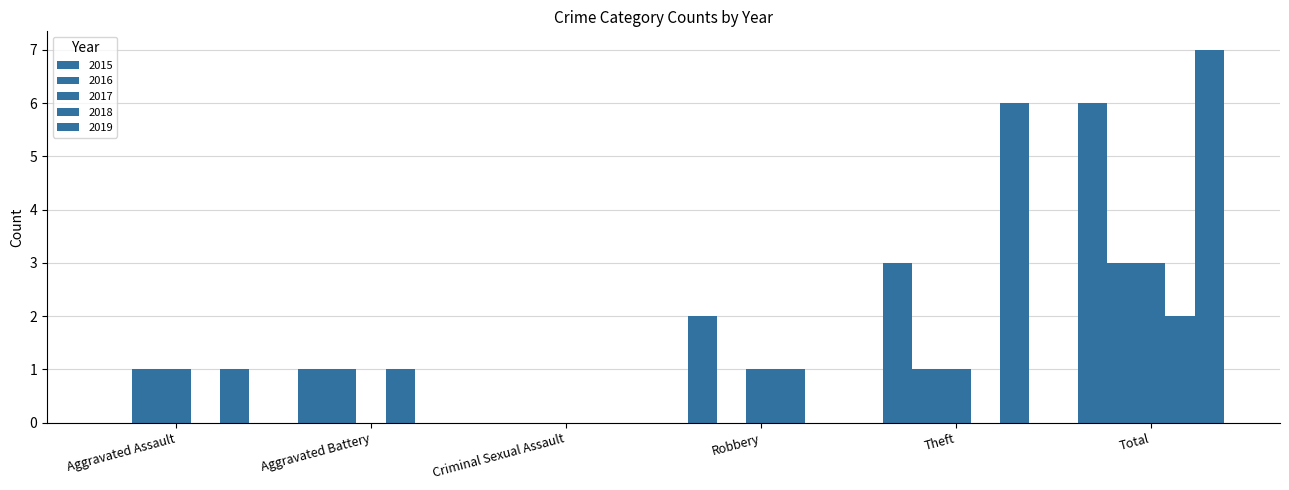

Which has a higher value, Criminal Sexual Assault or Aggravated Battery?

Aggravated Battery